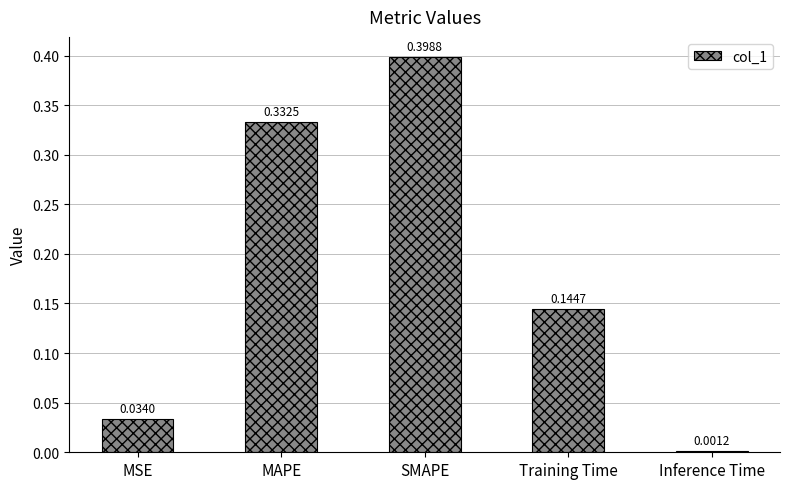

Which has a higher value, Inference Time or SMAPE?

SMAPE